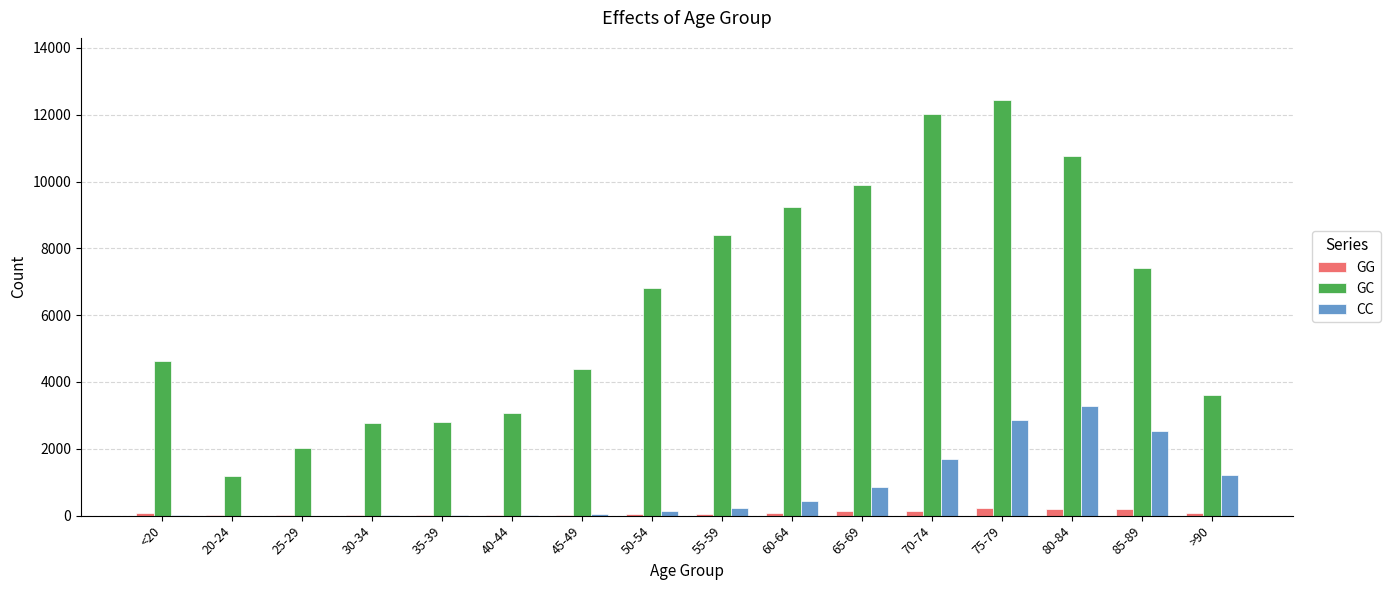

Which series has the largest total across all categories?

GC